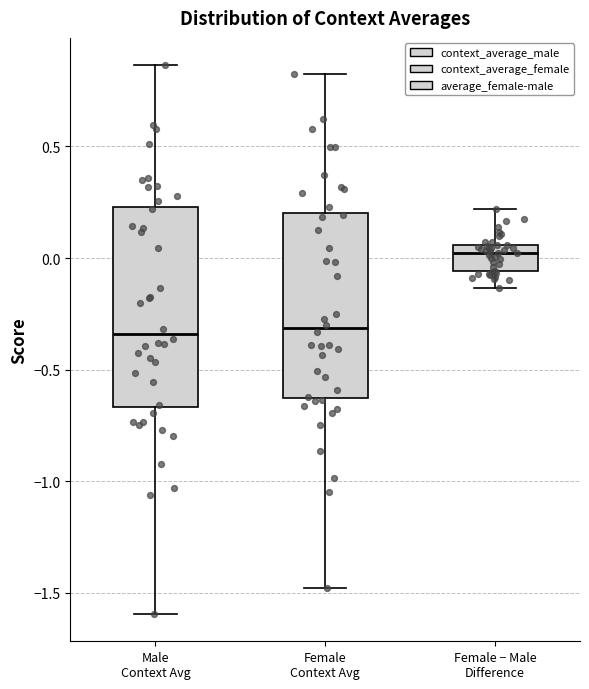

Reading left to right, read every box against the y-axis: the position of its median line, the range the box covers, and the ends of its whiskers. The values are not printed on the chart, so give them approximately, as read against the axis.

Male Context Avg: median -0.35, box -0.65 to 0.25, whiskers -1.60 to 0.85
Female Context Avg: median -0.30, box -0.65 to 0.20, whiskers -1.50 to 0.80
Female − Male Difference: median 0.00, box -0.05 to 0.05, whiskers -0.15 to 0.20